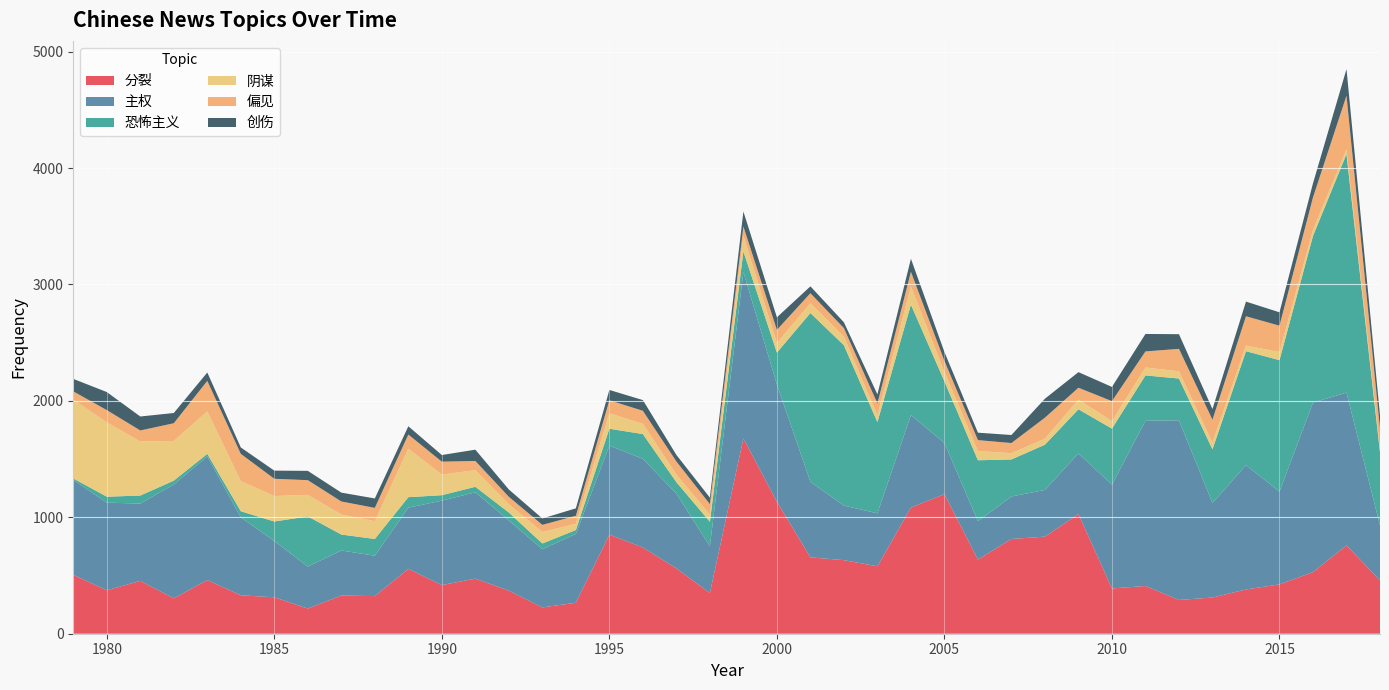

Reading right to left, what are all the values shown in this chart?

分裂: 2018=458	2017=759	2016=529	2015=424	2014=380	2013=311	2012=290	2011=410	2010=389	2009=1028	2008=834	2007=814	2006=637	2005=1199	2004=1084	2003=579	2002=632	2001=656	2000=1134	1999=1677	1998=350	1997=561	1996=741	1995=851	1994=266	1993=226	1992=370	1991=473	1990=418	1989=557	1988=323	1987=328	1986=216	1985=313	1984=330	1983=461	1982=304	1981=454	1980=373	1979=506
主权: 2018=473	2017=1312	2016=1457	2015=797	2014=1068	2013=812	2012=1543	2011=1419	2010=892	2009=521	2008=401	2007=365	2006=330	2005=440	2004=794	2003=455	2002=469	2001=649	2000=1007	1999=1430	1998=402	1997=643	1996=761	1995=765	1994=591	1993=500	1992=603	1991=742	1990=725	1989=526	1988=347	1987=387	1986=361	1985=483	1984=670	1983=1063	1982=978	1981=664	1980=753	1979=816
恐怖主义: 2018=628	2017=2049	2016=1431	2015=1129	2014=979	2013=461	2012=359	2011=390	2010=481	2009=379	2008=389	2007=318	2006=523	2005=529	2004=949	2003=784	2002=1377	2001=1450	2000=274	1999=177	1998=210	1997=98	1996=213	1995=145	1994=34	1993=49	1992=68	1991=47	1990=47	1989=90	1988=144	1987=137	1986=431	1985=168	1984=52	1983=21	1982=33	1981=69	1980=51	1979=12
阴谋: 2018=32	2017=41	2016=51	2015=71	2014=48	2013=57	2012=62	2011=68	2010=64	2009=83	2008=52	2007=54	2006=80	2005=80	2004=156	2003=58	2002=74	2001=84	2000=83	1999=132	1998=61	1997=66	1996=88	1995=133	1994=54	1993=99	1992=71	1991=143	1990=177	1989=416	1988=153	1987=172	1986=185	1985=219	1984=259	1983=365	1982=341	1981=464	1980=639	1979=678
偏见: 2018=171	2017=461	2016=280	2015=225	2014=252	2013=197	2012=193	2011=138	2010=172	2009=102	2008=180	2007=87	2006=93	2005=95	2004=126	2003=102	2002=73	2001=86	2000=112	1999=82	1998=90	1997=112	1996=112	1995=111	1994=68	1993=61	1992=64	1991=79	1990=111	1989=122	1988=114	1987=112	1986=126	1985=148	1984=234	1983=262	1982=152	1981=95	1980=105	1979=70
创伤: 2018=114	2017=228	2016=121	2015=115	2014=126	2013=92	2012=126	2011=150	2010=122	2009=134	2008=163	2007=69	2006=64	2005=77	2004=112	2003=78	2002=50	2001=59	2000=108	1999=129	1998=56	1997=56	1996=92	1995=89	1994=64	1993=55	1992=63	1991=97	1990=57	1989=71	1988=81	1987=76	1986=80	1985=70	1984=55	1983=72	1982=88	1981=120	1980=155	1979=107